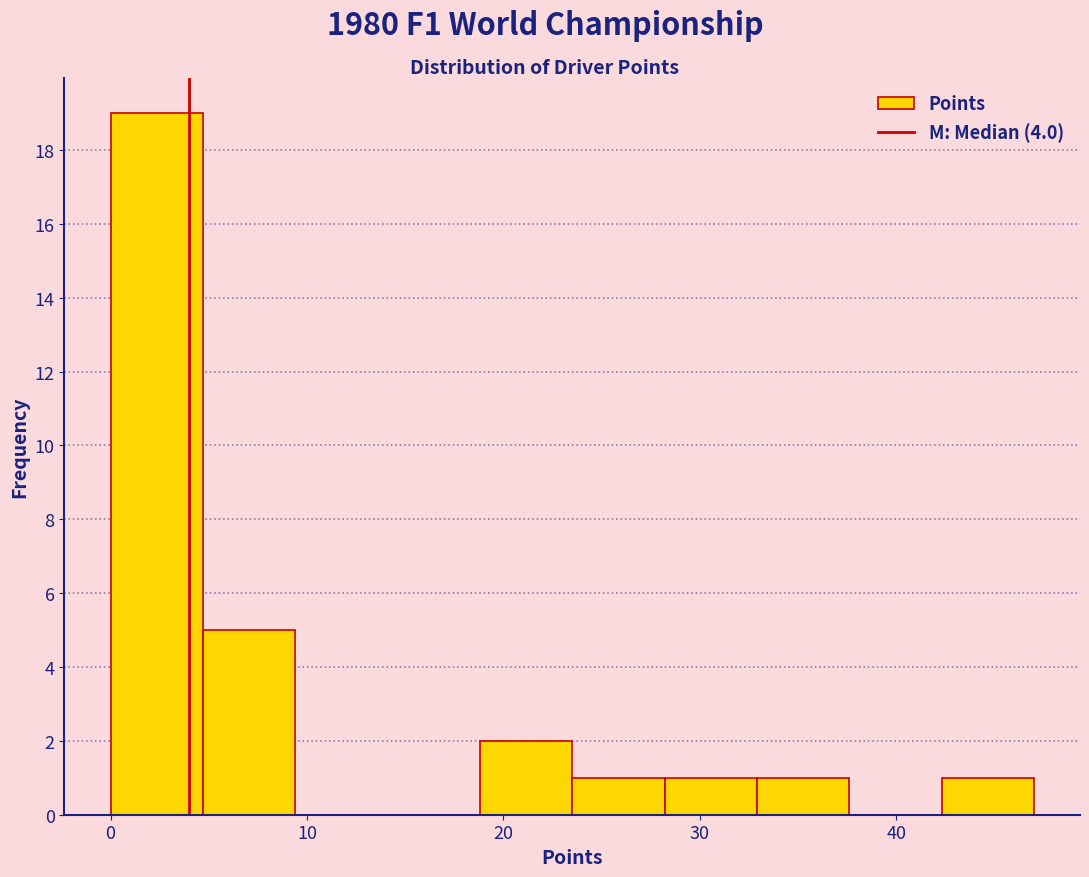

Which range on the x-axis has the tallest bar?

0.0 to 4.7